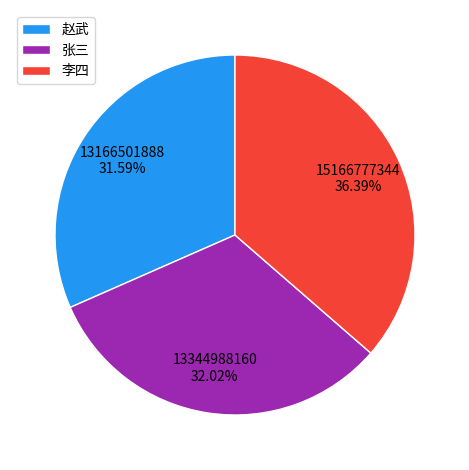

To the nearest percent, what is the combined percentage of 张三 and 赵武?

64%